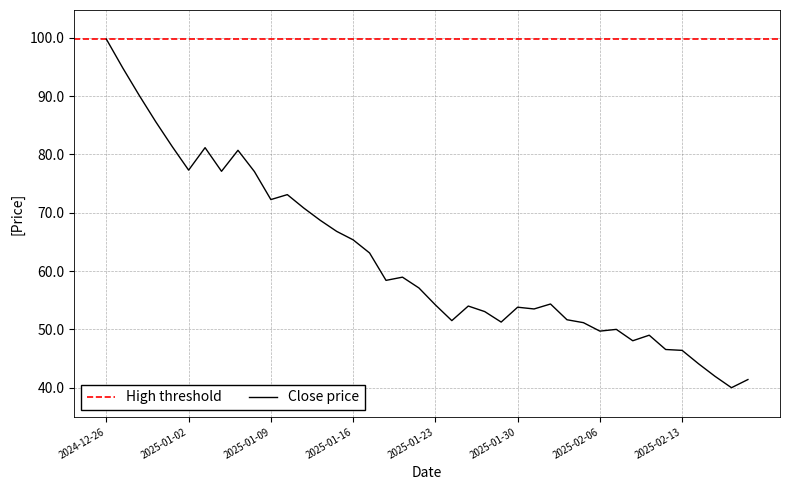

Reading left to right, transcribe all the data shown in this chart.

2024-12-26=99.8	2024-12-27=94.8	2024-12-30=90.1	2024-12-31=85.6	2025-01-01=81.3	2025-01-02=77.3	2025-01-03=81.2	2025-01-06=77.1	2025-01-07=80.7	2025-01-08=77.0	2025-01-09=72.2	2025-01-10=73.1	2025-01-13=70.8	2025-01-14=68.7	2025-01-15=66.8	2025-01-16=65.3	2025-01-17=63.1	2025-01-20=58.4	2025-01-21=59.0	2025-01-22=57.1	2025-01-23=54.2	2025-01-24=51.5	2025-01-27=54.0	2025-01-28=53.0	2025-01-29=51.2	2025-01-30=53.8	2025-01-31=53.5	2025-02-01=54.4	2025-02-04=51.6	2025-02-05=51.1	2025-02-06=49.7	2025-02-07=50.0	2025-02-10=48.0	2025-02-11=49.0	2025-02-12=46.5	2025-02-13=46.4	2025-02-14=44.1	2025-02-17=42.0	2025-02-18=40.0	2025-02-19=41.4